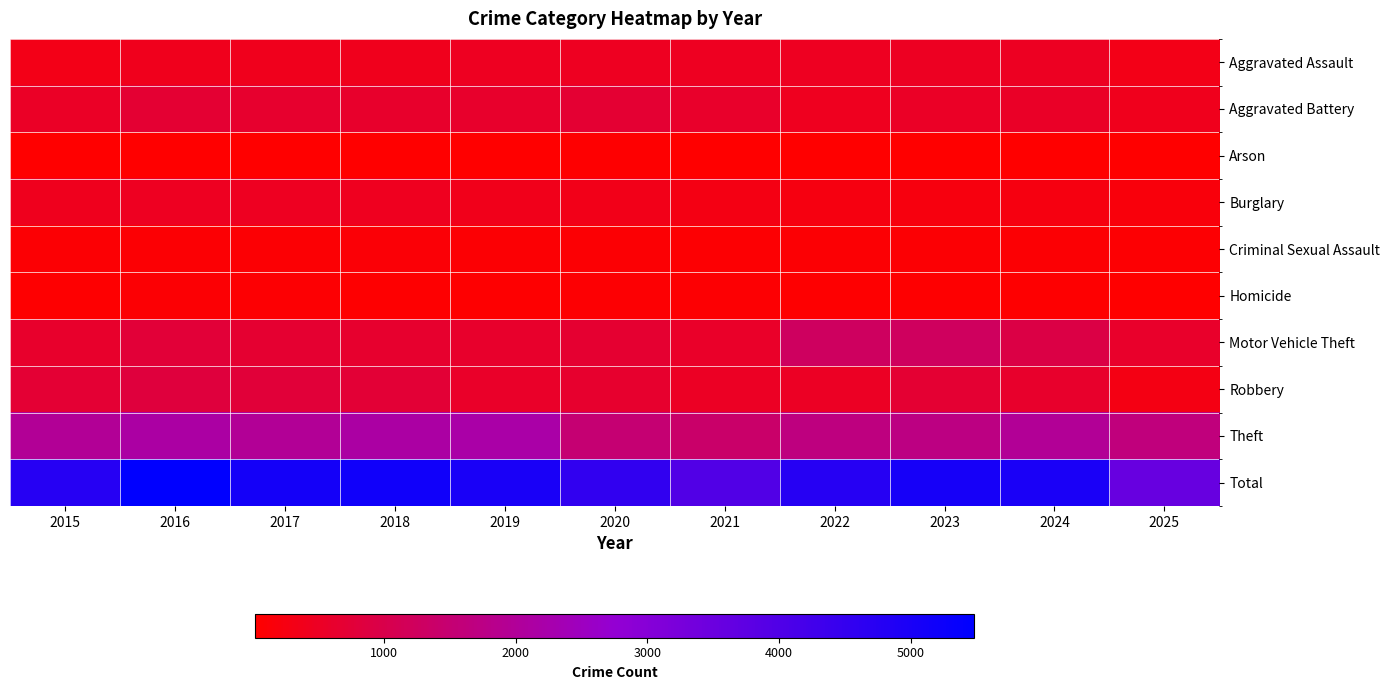

Which series has the widest spread of values?

Total